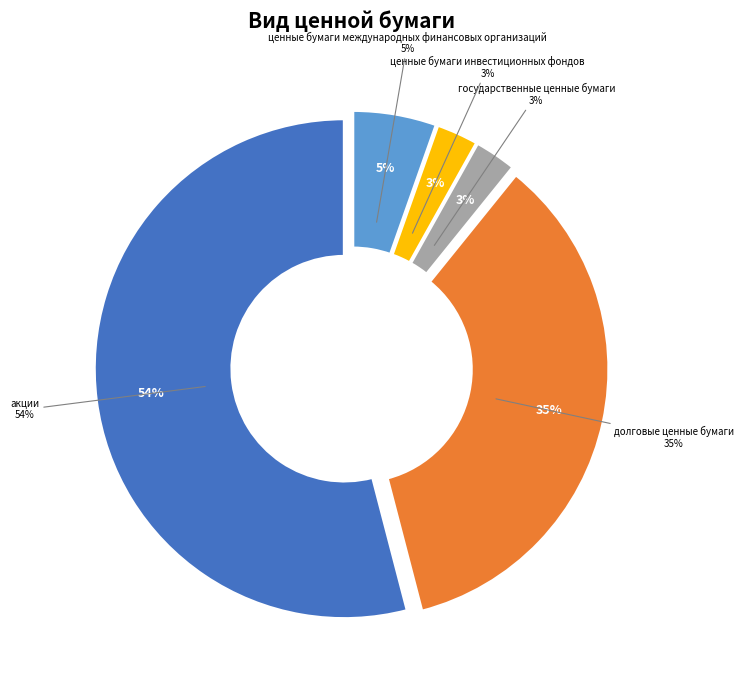

Which slice is the largest?

акции